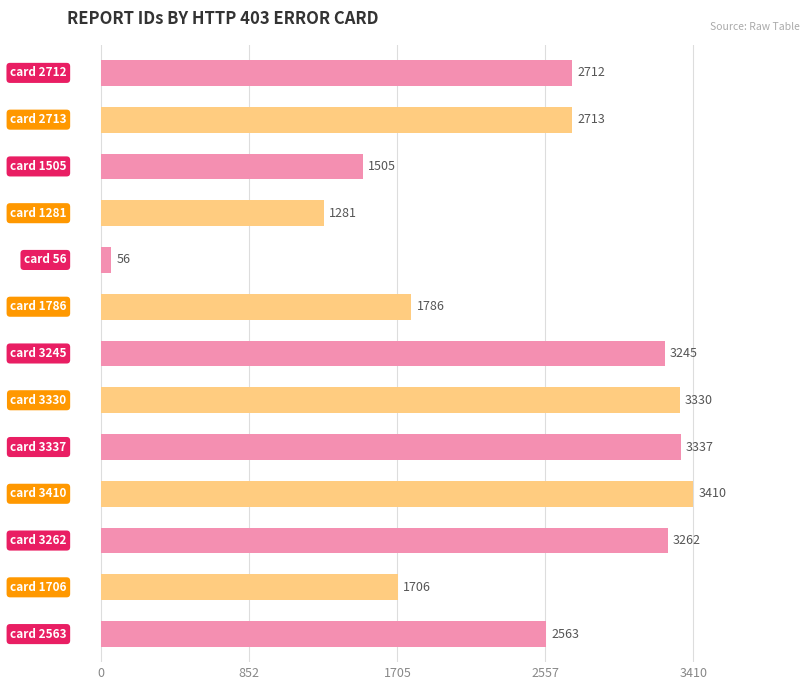

What is the sum of all values?

30906